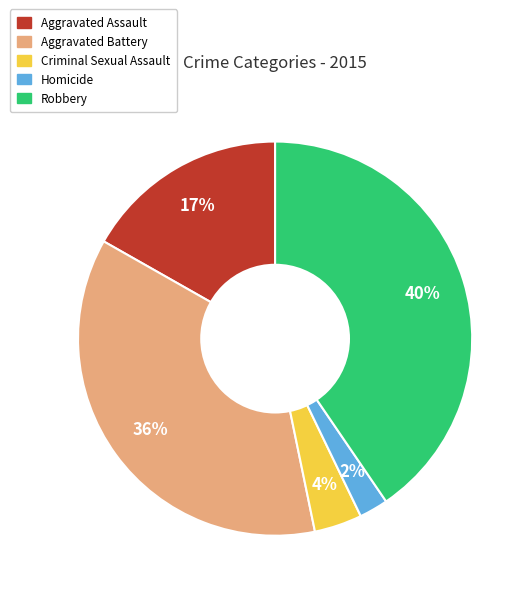

Combined, do Aggravated Battery and Homicide account for over 50%?

No